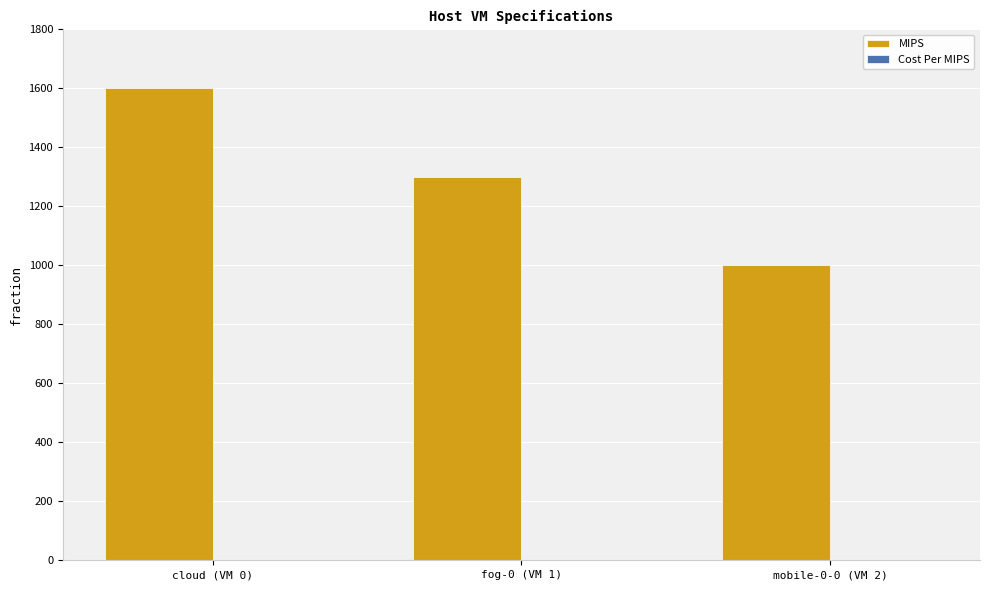

The value of MIPS at fog-0 (VM 1) is 1300. True or false?

True